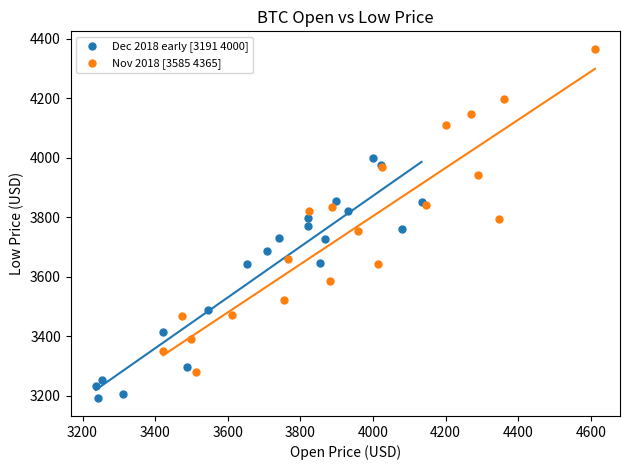

What are all the series names shown in the legend?

Dec 2018 early [3191 4000], Nov 2018 [3585 4365]